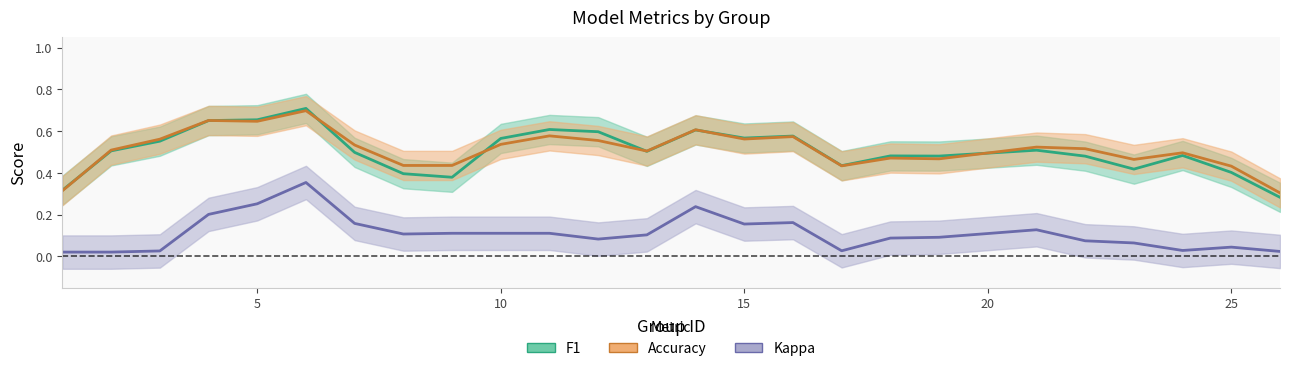

How many lines are shown in the chart?

3